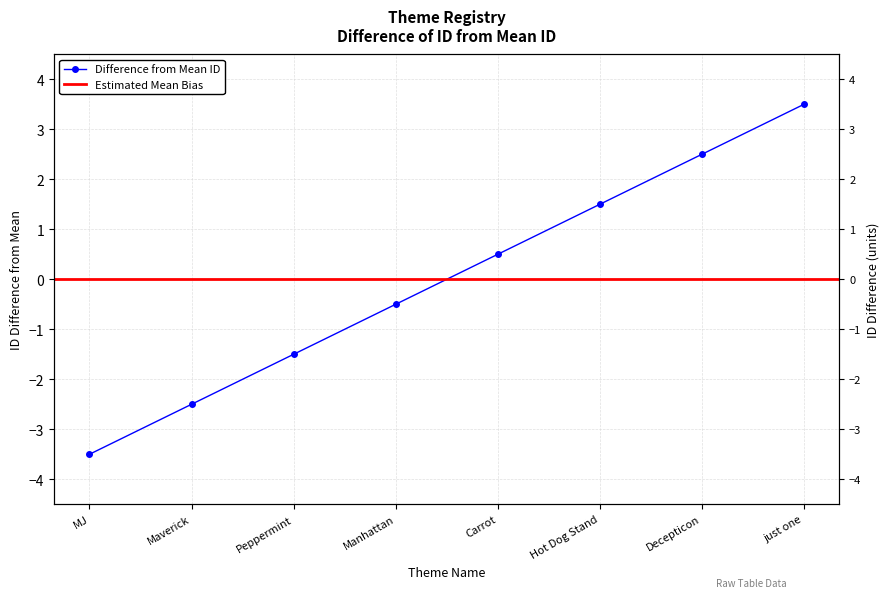

How many values are below 0?

4